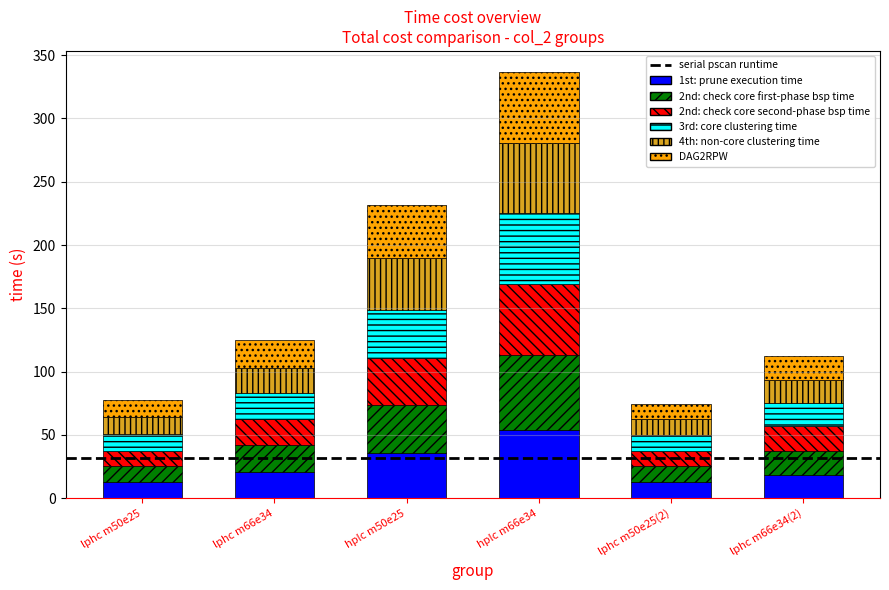

What is the total value across all series at lphc m66e34?

124.8